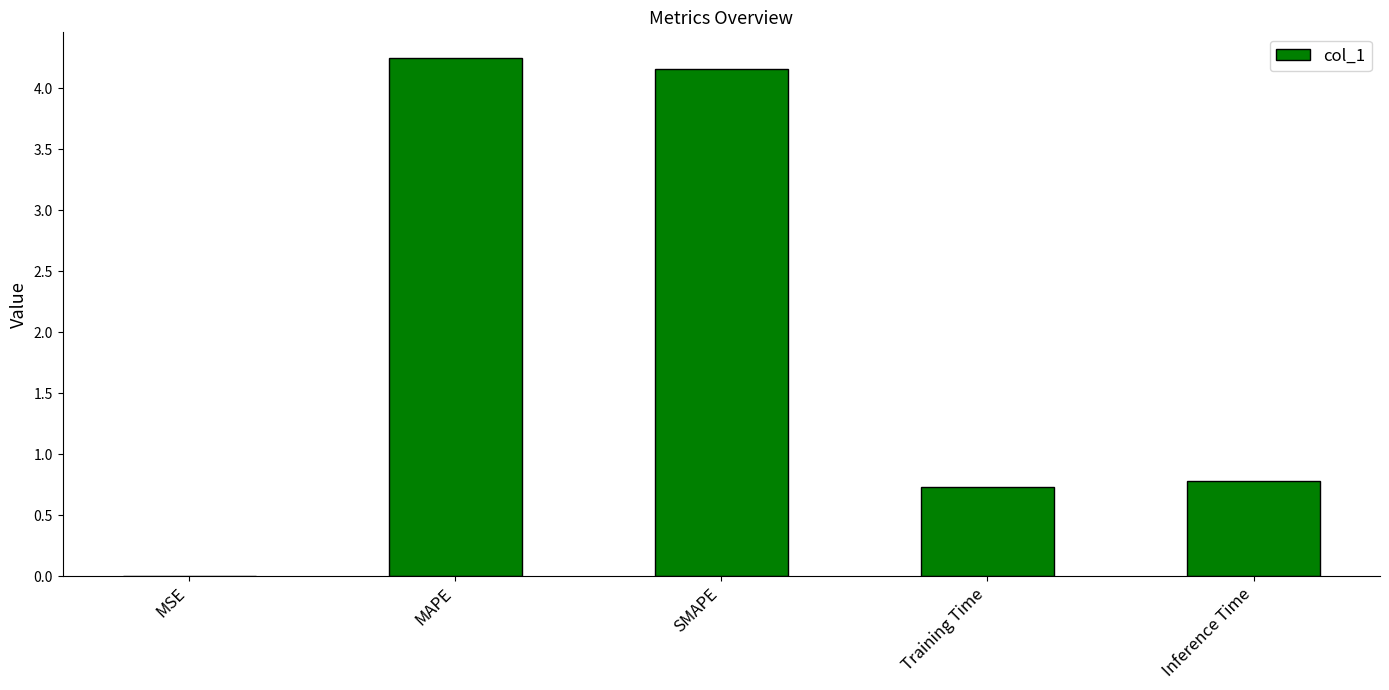

What value does the data have at Training Time?

0.7